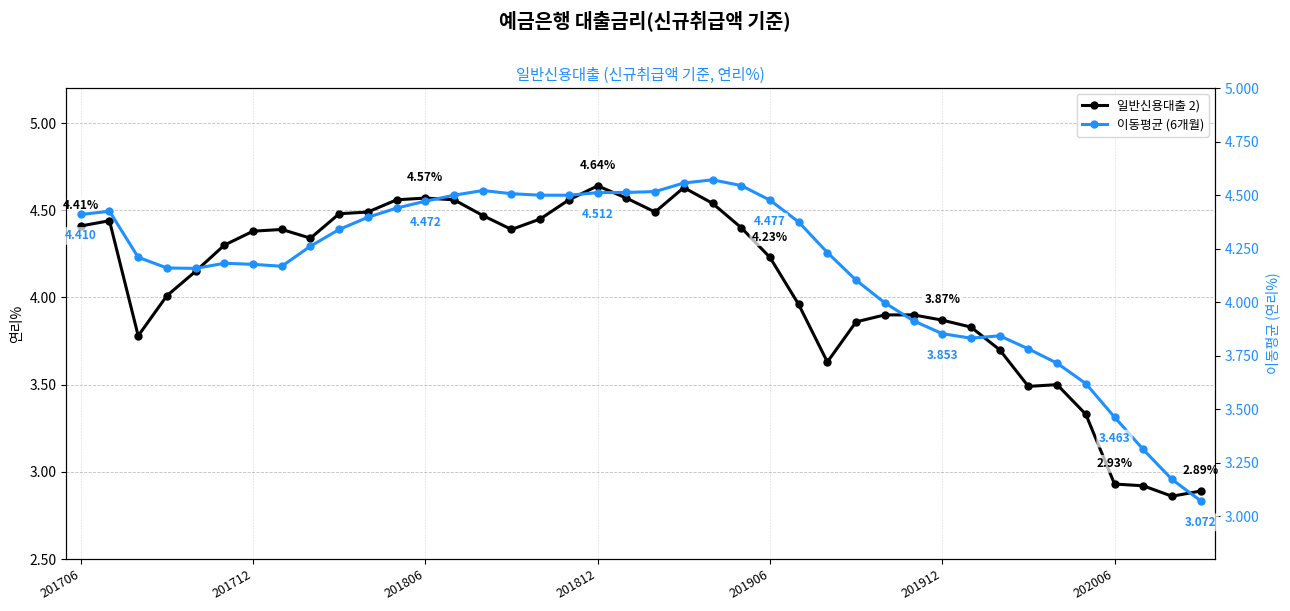

What is the average value of the 일반신용대출 2) series?

4.1